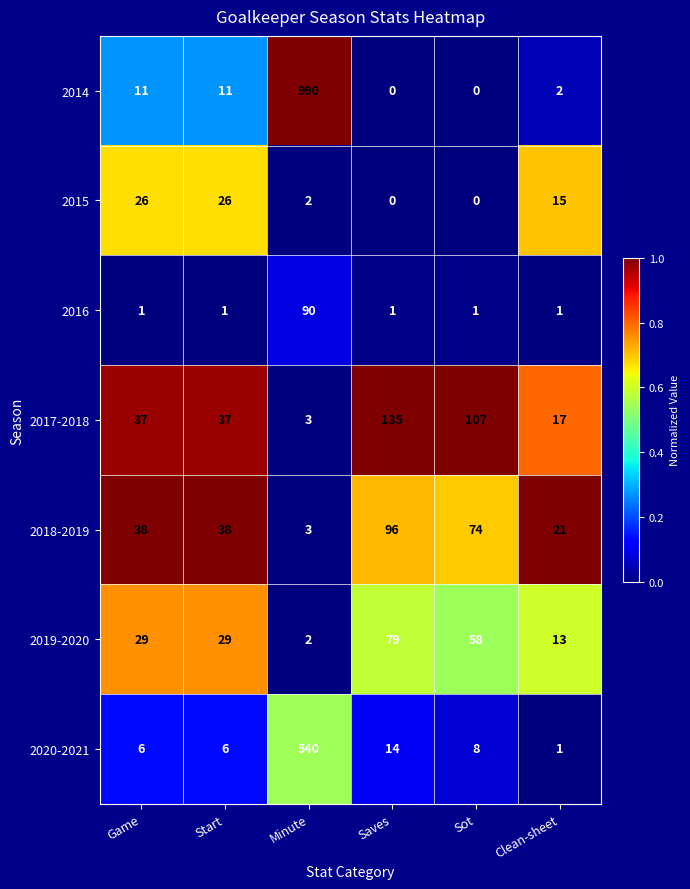

Rank the series at Game from highest to lowest value.

2018-2019, 2017-2018, 2019-2020, 2015, 2014, 2020-2021, 2016